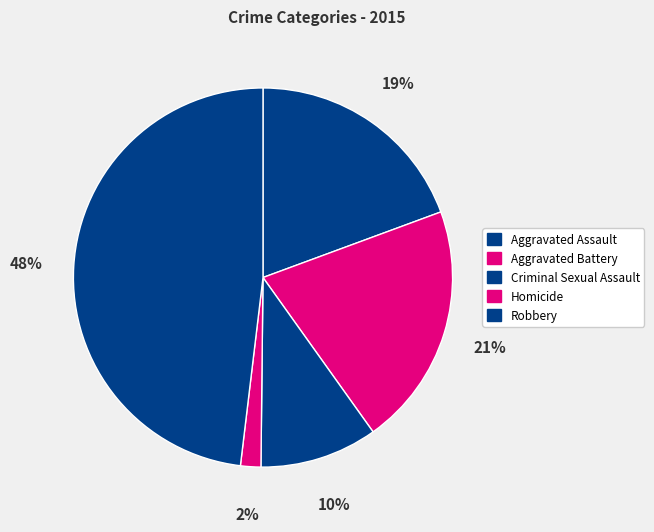

Count the number of slices in the pie.

5